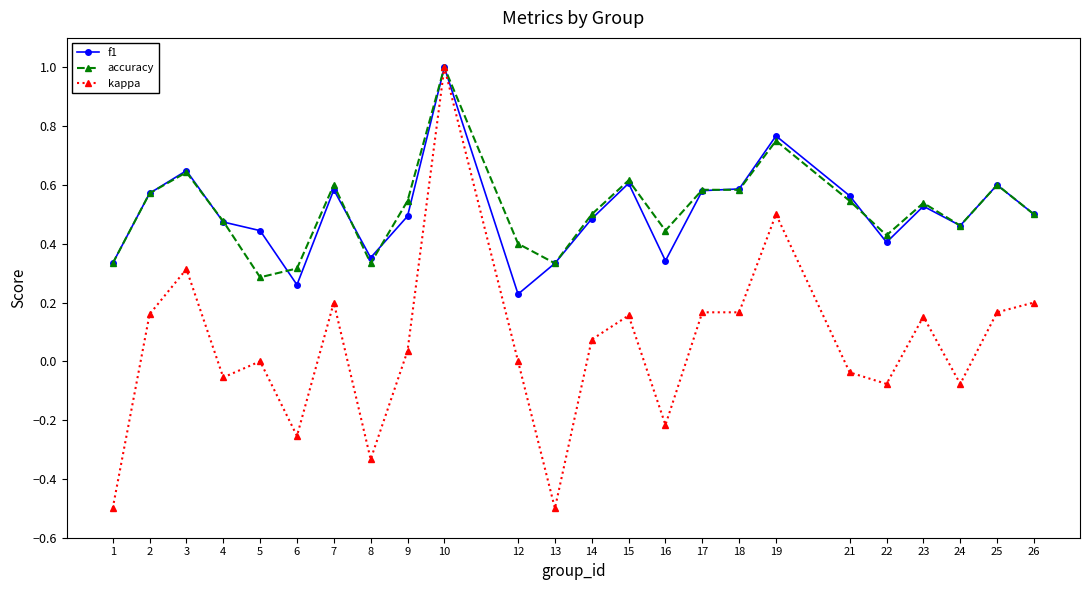

Where is the first local minimum for kappa?

4